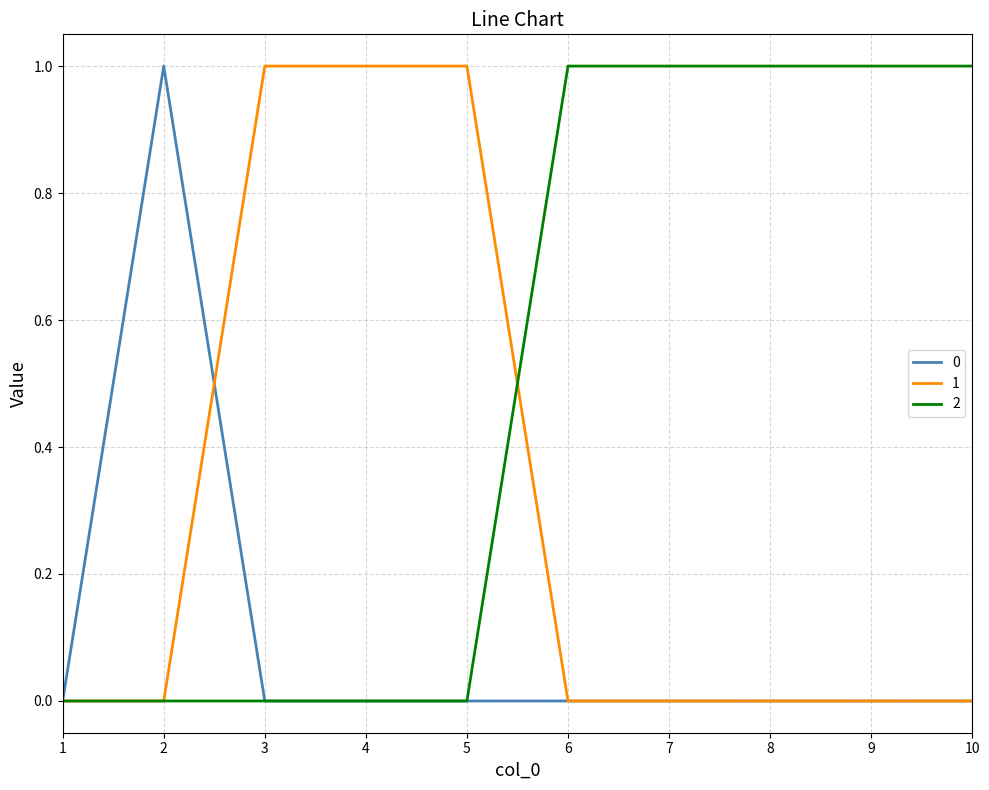

Is the value of 2 at 10 greater than the value of 0 at 4?

Yes